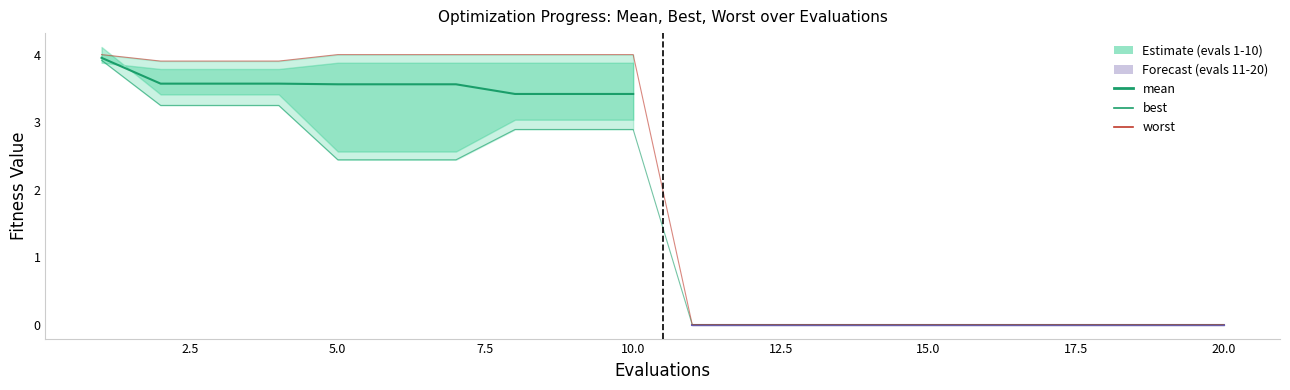

What is the value of the best point at the 8th from the left?

2.9